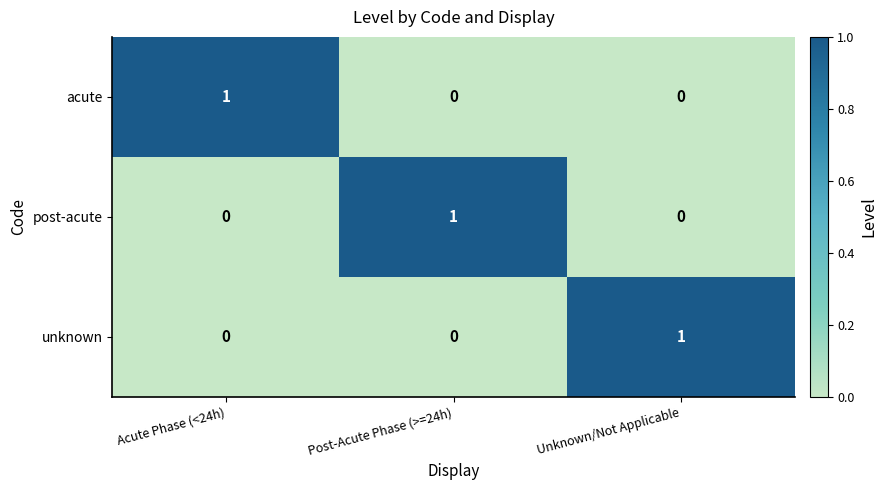

How many unknown values are between 0 and 1?

3